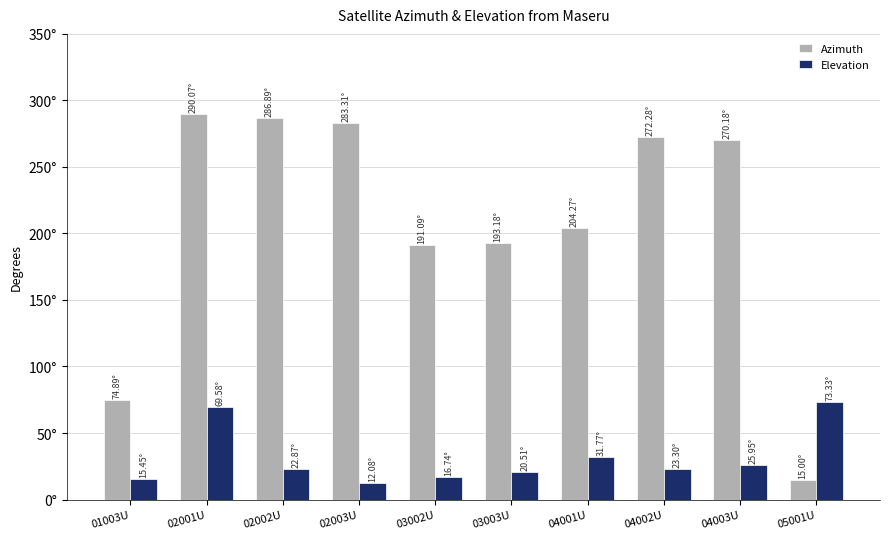

Rank the series at 05001U from lowest to highest value.

Azimuth, Elevation